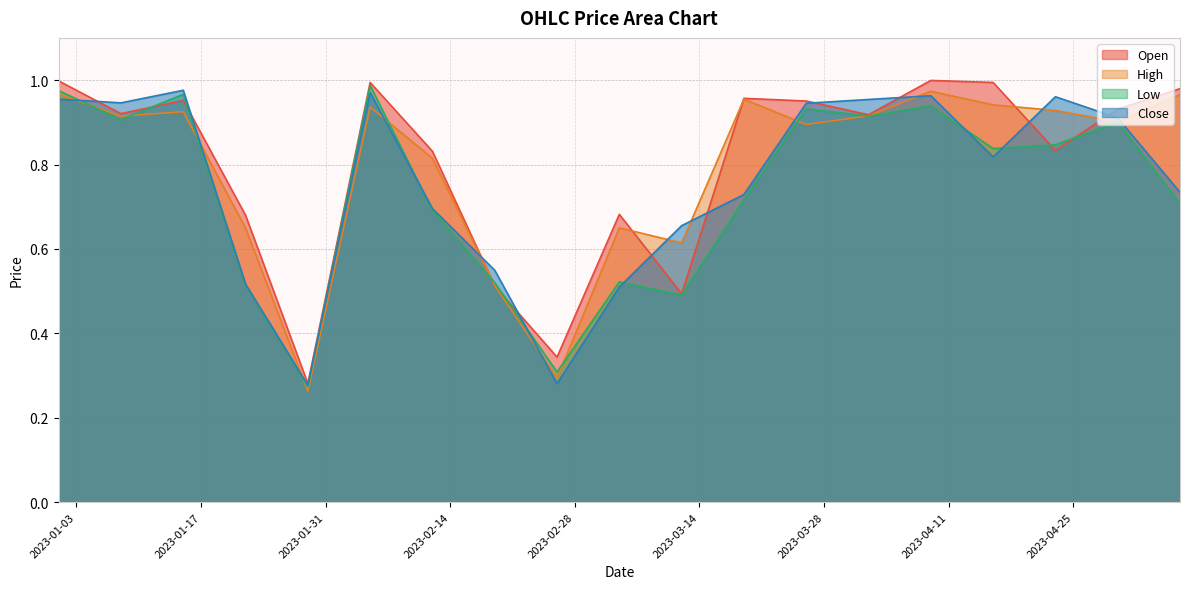

Rank the series by their average value, from highest to lowest.

Open, High, Close, Low